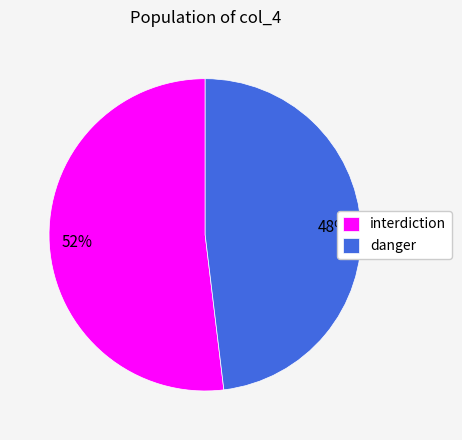

Does interdiction represent more than half of the total?

Yes